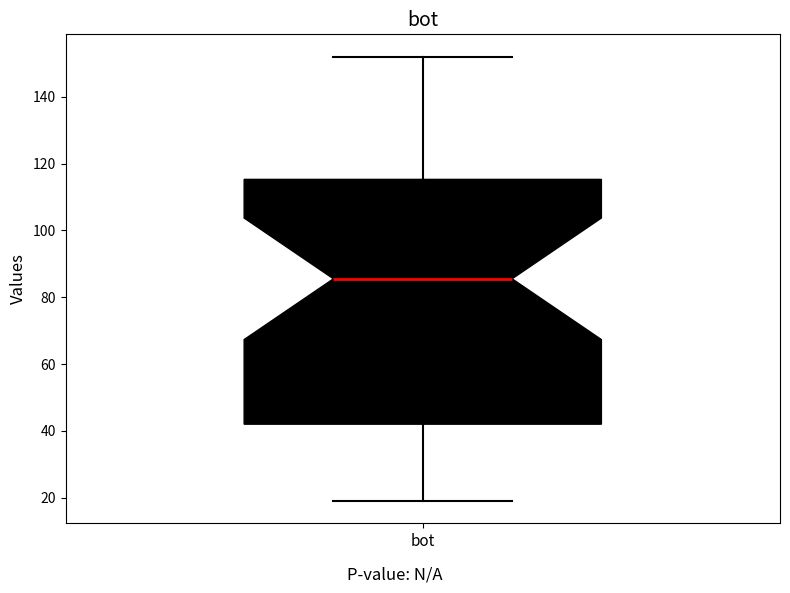

Where does the upper whisker of the box for bot end on the y-axis? The values are not printed on the chart, so give them approximately, as read against the axis.

152